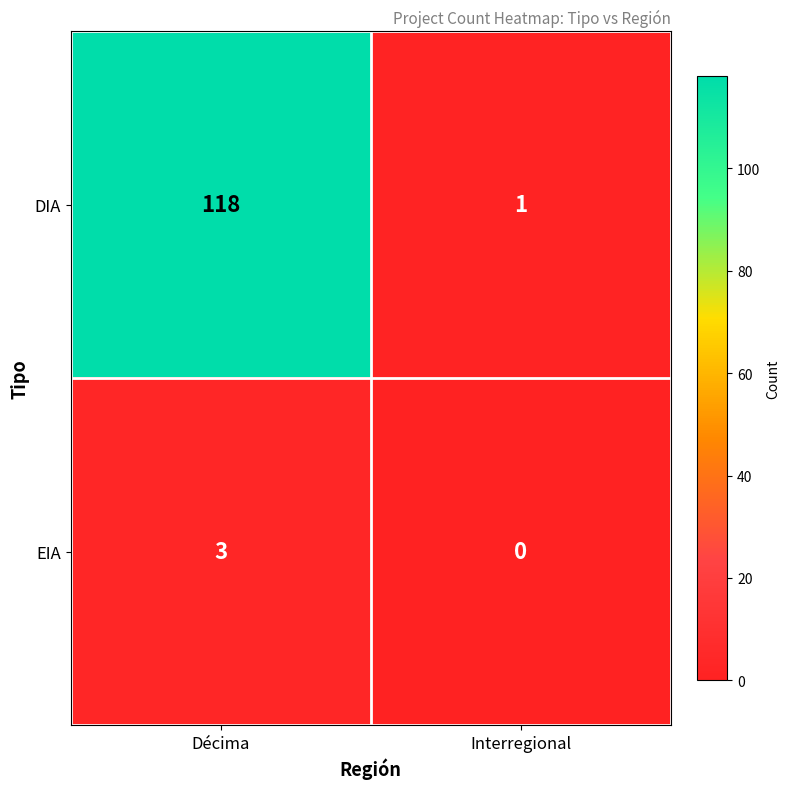

At Décima, list the series in order from largest to smallest.

DIA, EIA